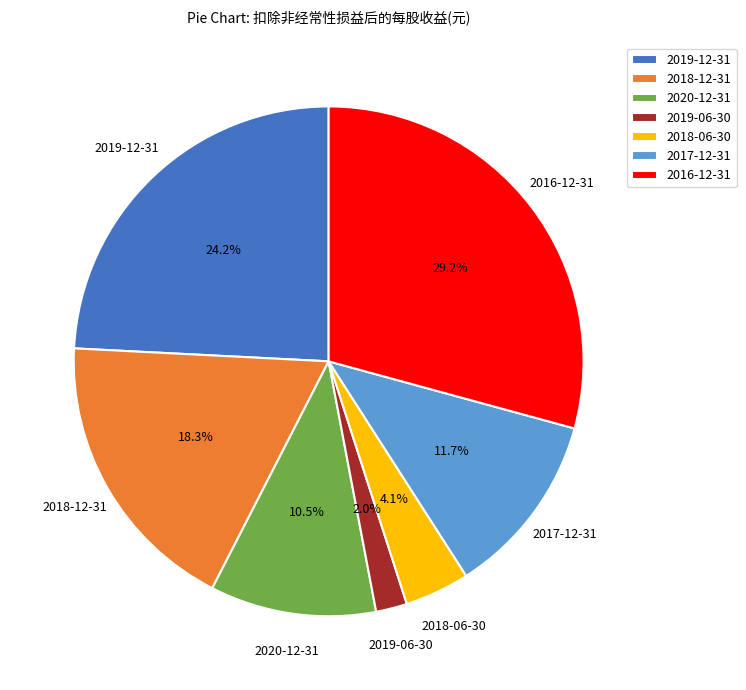

To the nearest percent, what percentage of the pie is 2017-12-31?

12%